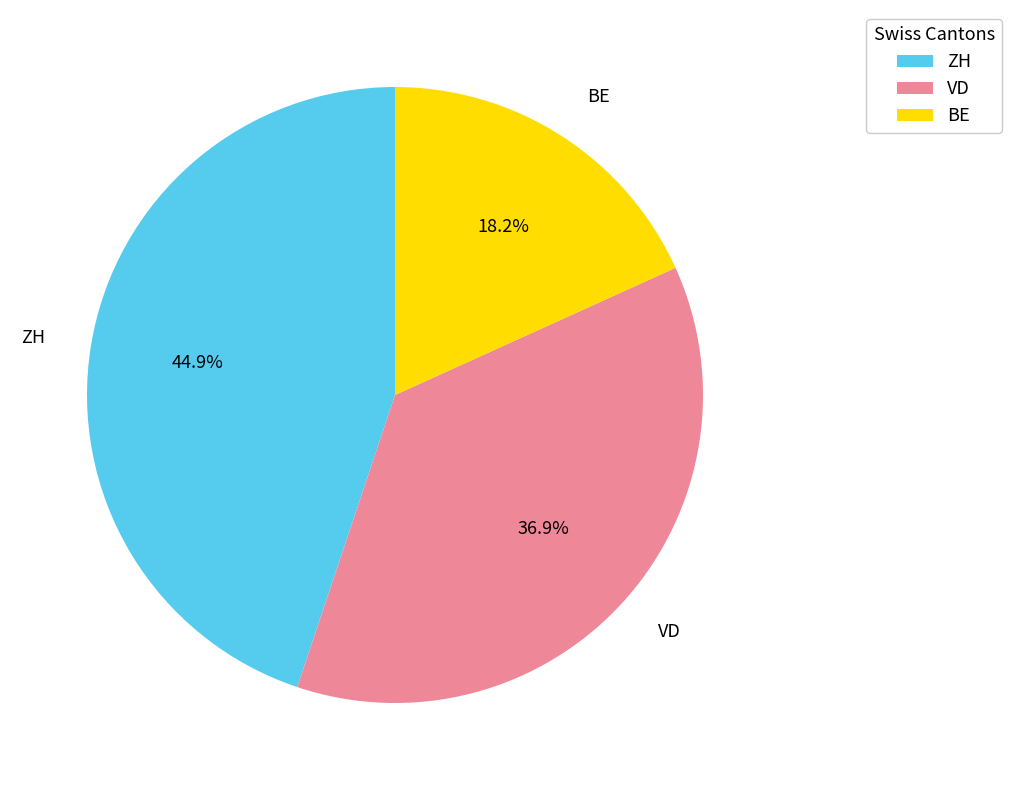

What percentage is the ZH slice, to the nearest percent?

45%